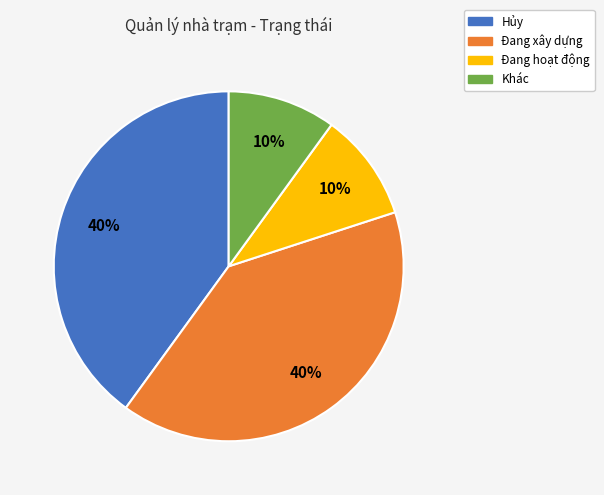

Is there a majority slice in this chart?

No